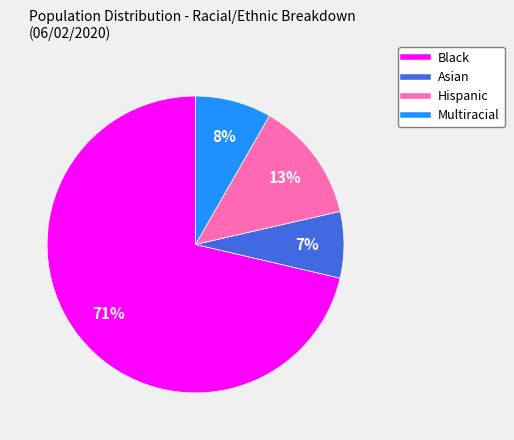

What is the smallest slice in the pie chart?

Asian